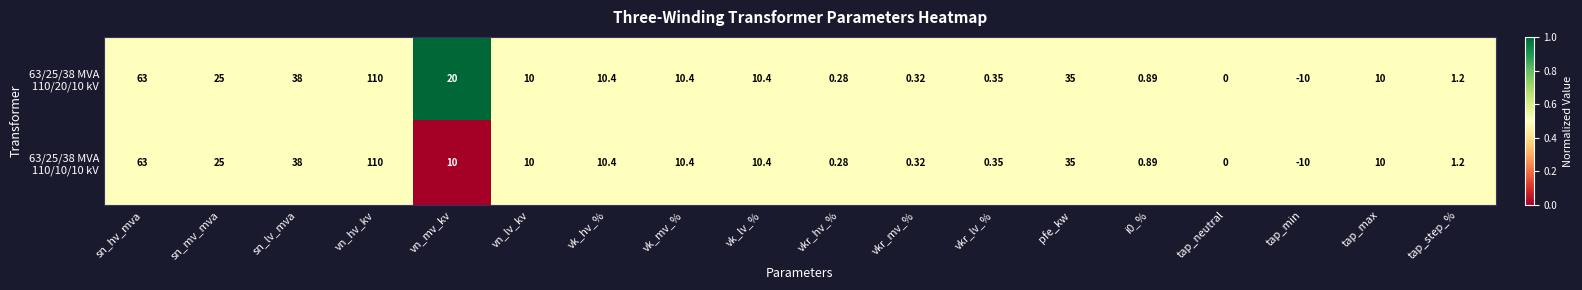

Which label corresponds to the largest value in the chart?

vn_hv_kv